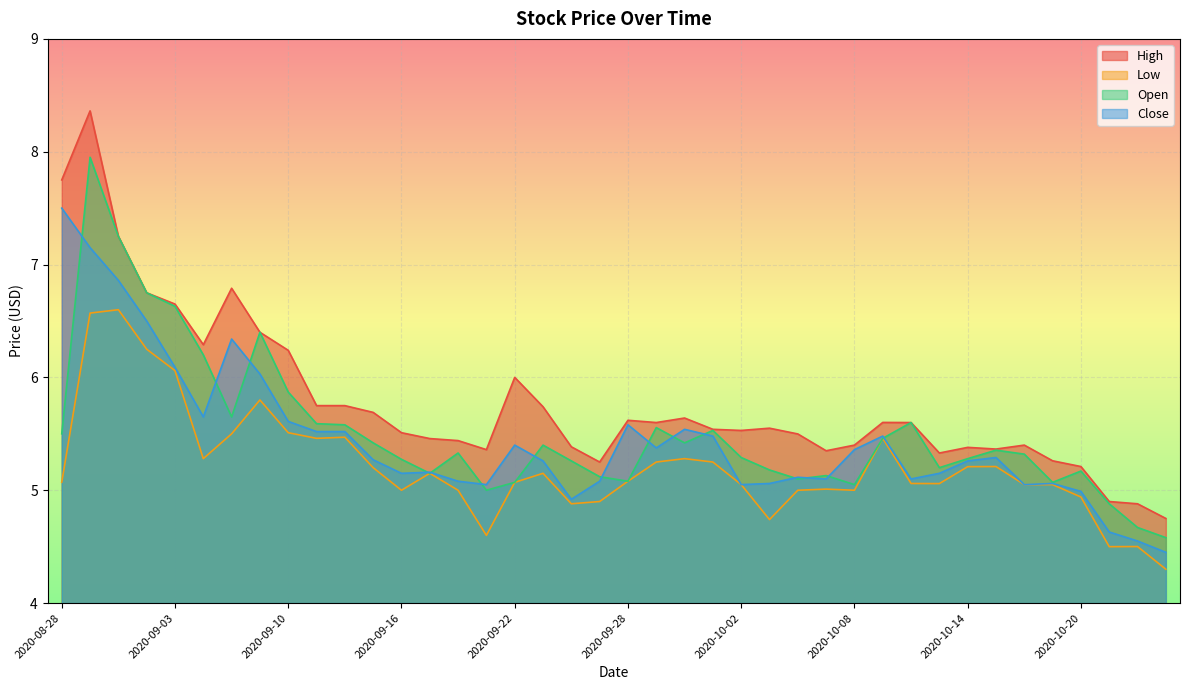

How many series are shown in this chart?

4